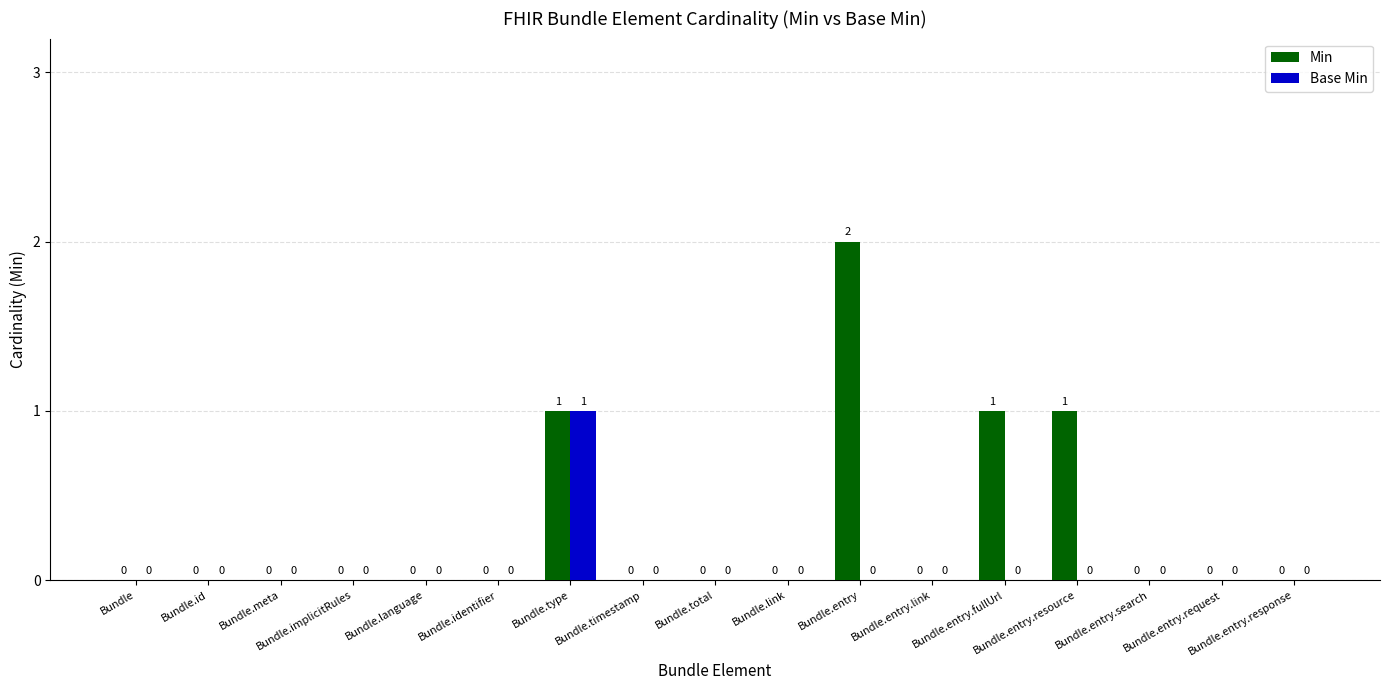

Which category has the highest value across all series?

Bundle.entry